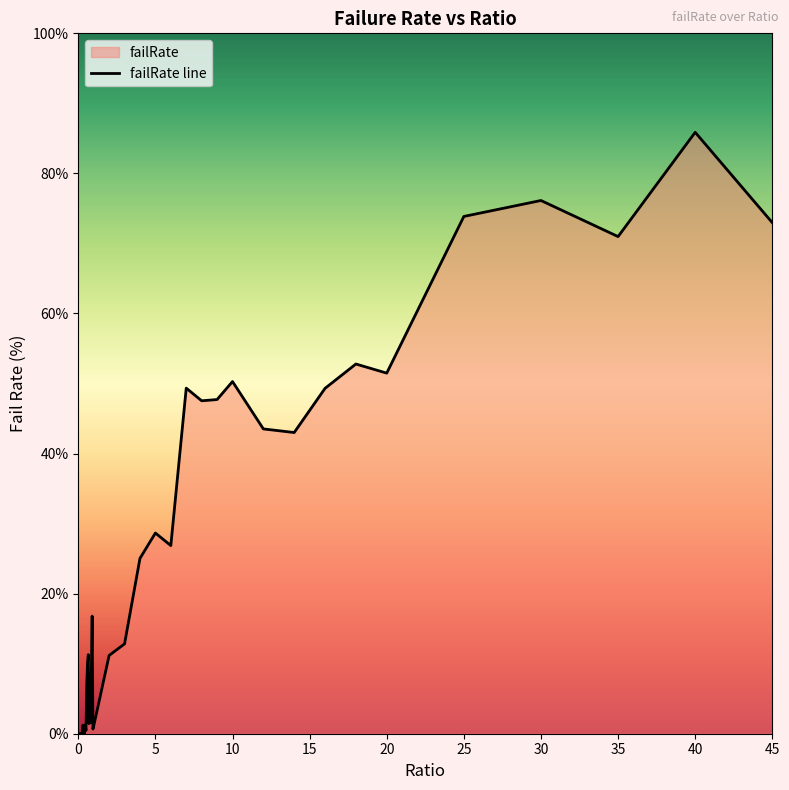

Where does the data first go above 11?

0.65